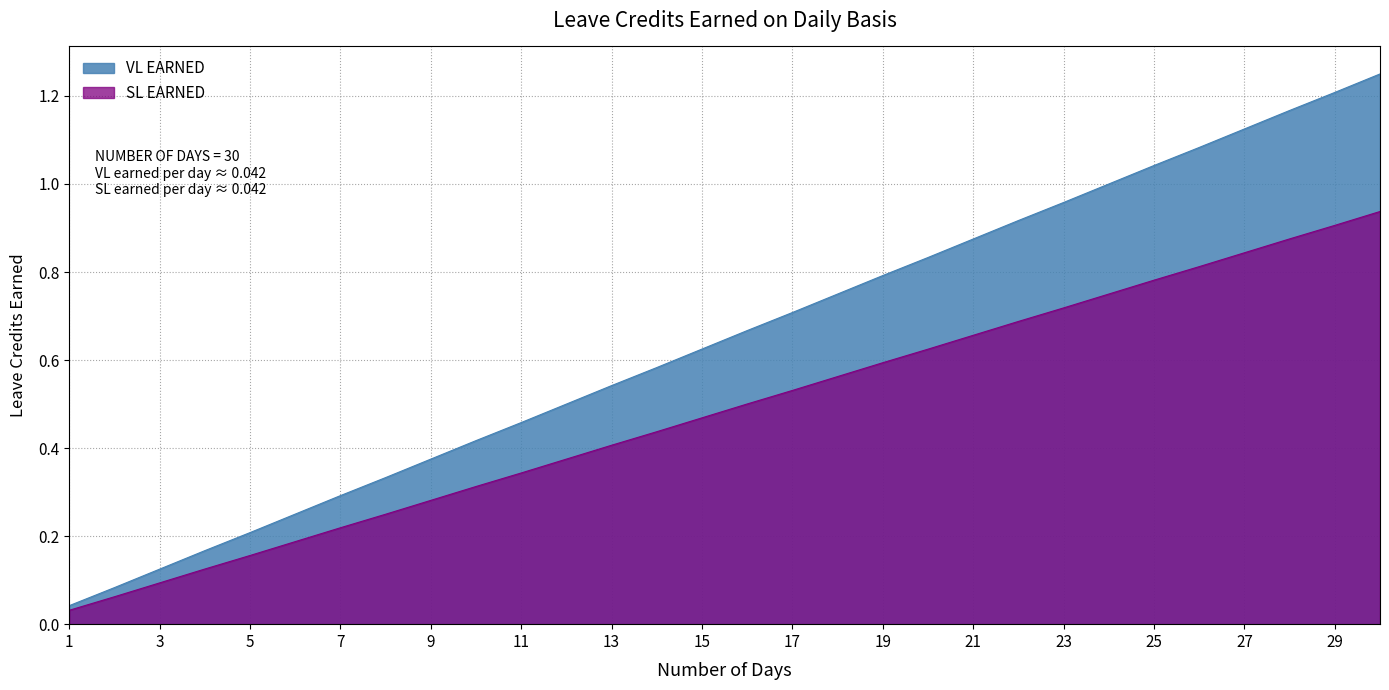

True or false: VL EARNED and SL EARNED intersect in this chart.

False